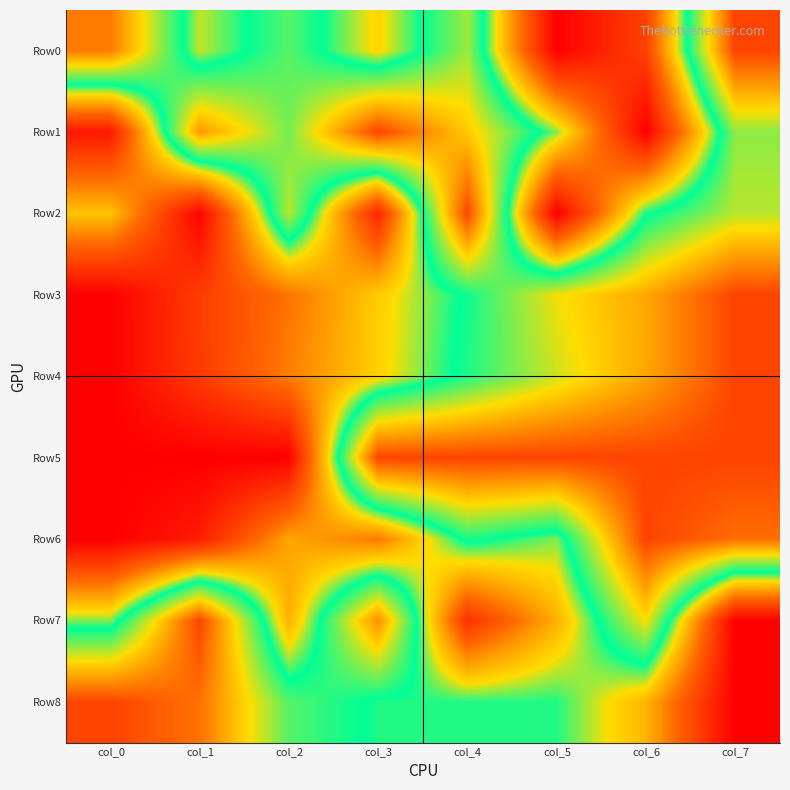

At how many categories does at least one series exceed 0?

8